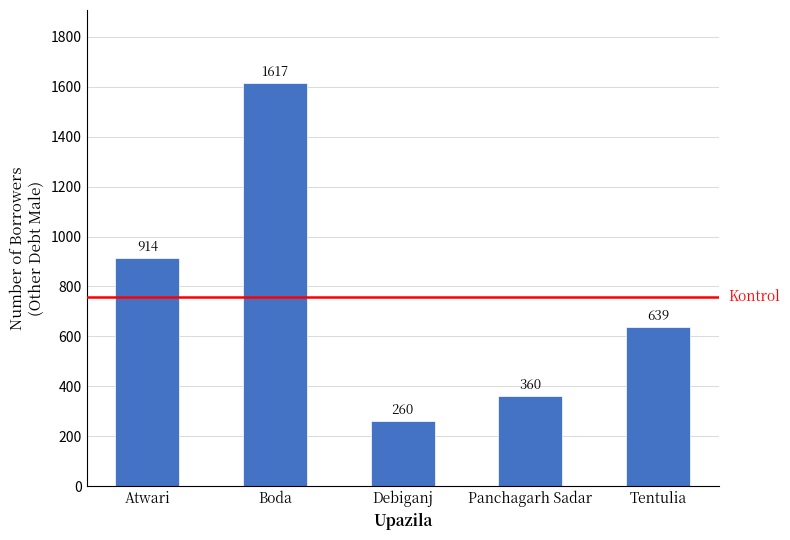

Rank the categories by value from lowest to highest.

Debiganj, Panchagarh Sadar, Tentulia, Atwari, Boda